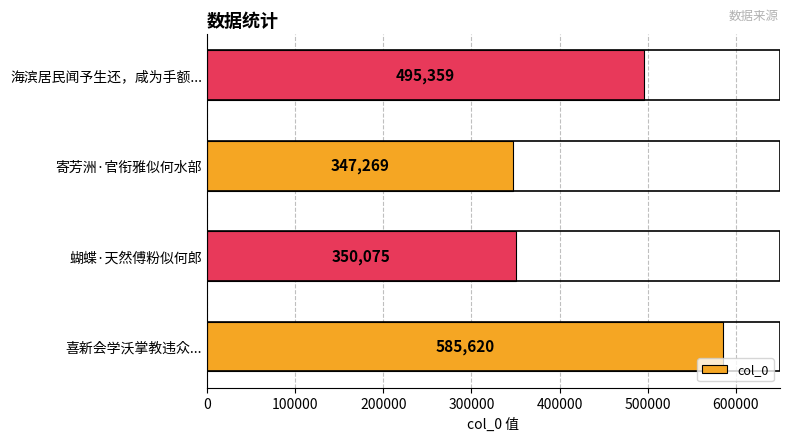

List the labels in order of value, largest first.

喜新会学沃掌教违众..., 海滨居民闻予生还，咸为手额..., 蝴蝶·天然傅粉似何郎, 寄芳洲·官衔雅似何水部